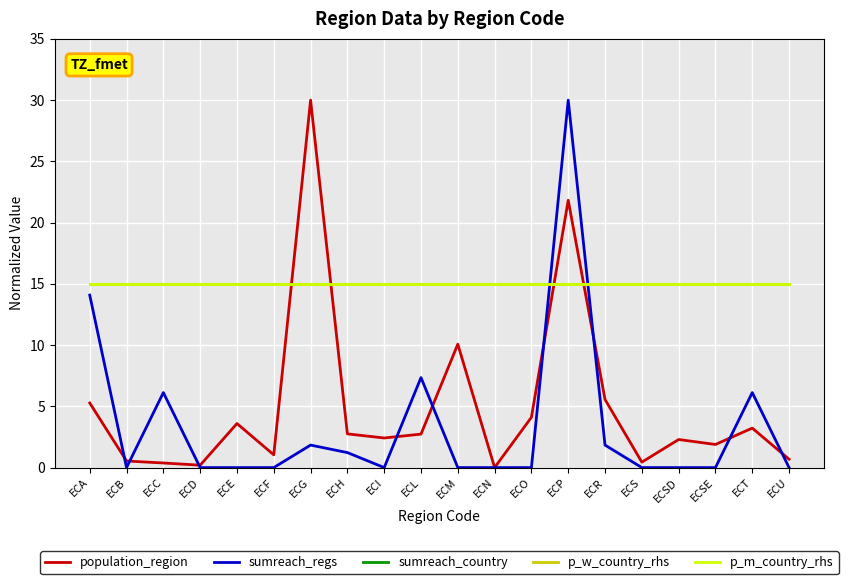

Is this an area chart (filled region under the line)?

No